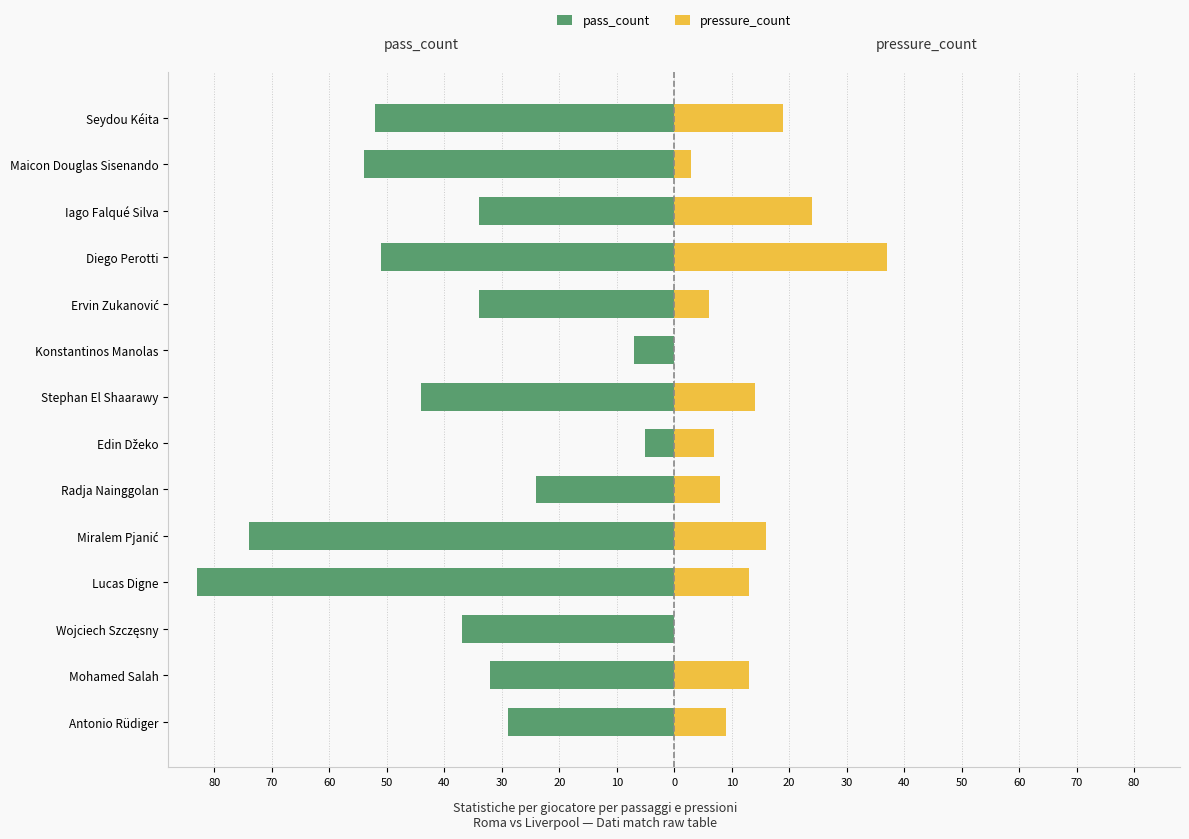

How many bars are there in each group?

2